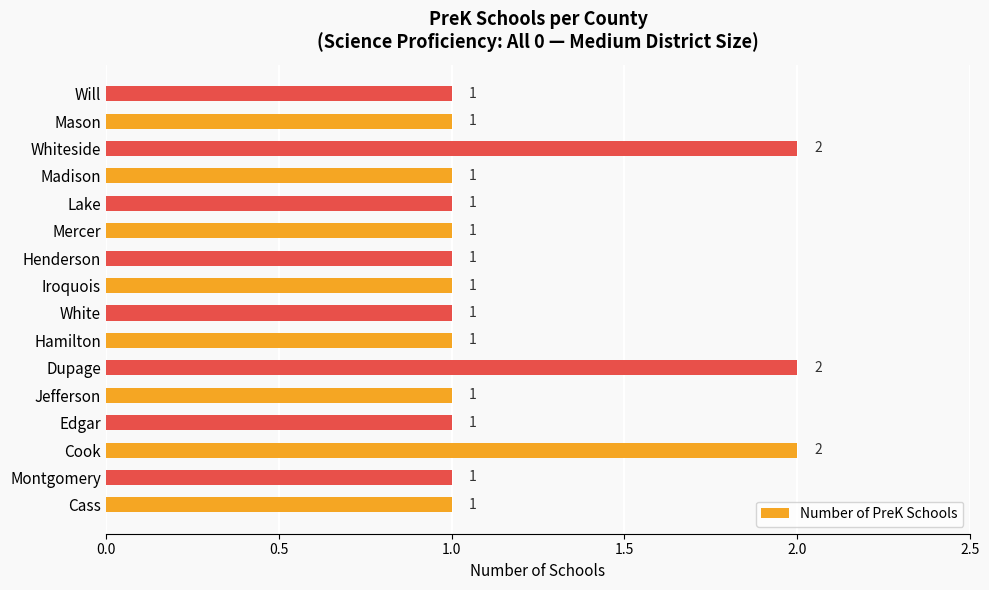

How many values exceed 1?

3